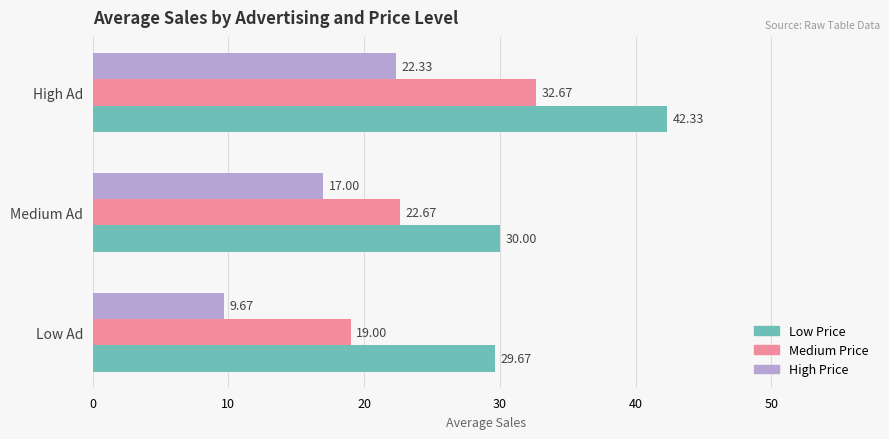

Which series has the largest total across all categories?

Low Price